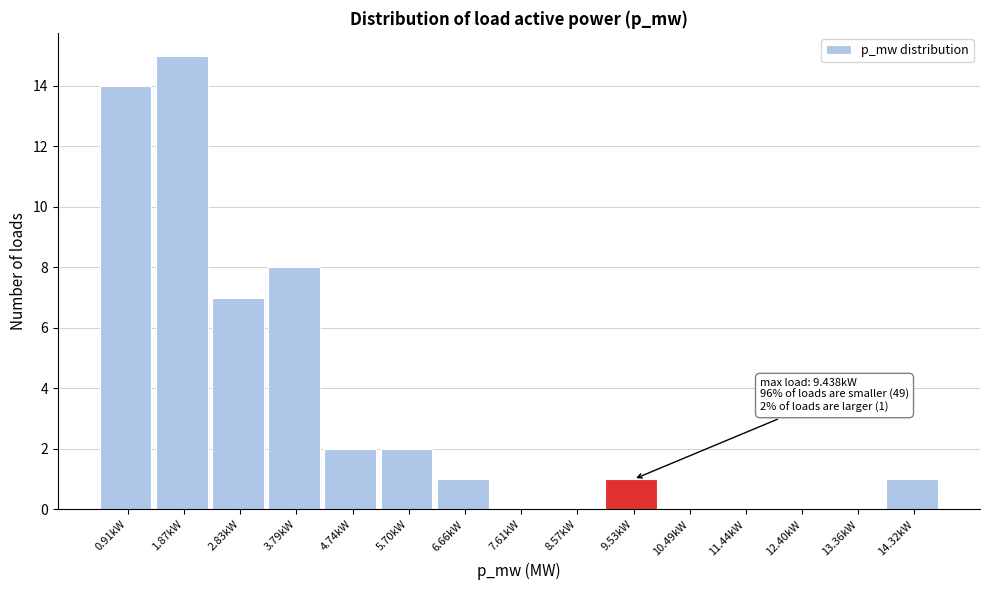

Reading left to right, what are all the values shown in this chart?

0.91kW=14	1.87kW=15	2.83kW=7	3.79kW=8	4.74kW=2	5.70kW=2	6.66kW=1	7.61kW=0	8.57kW=0	9.53kW=1	10.49kW=0	11.44kW=0	12.40kW=0	13.36kW=0	14.32kW=1